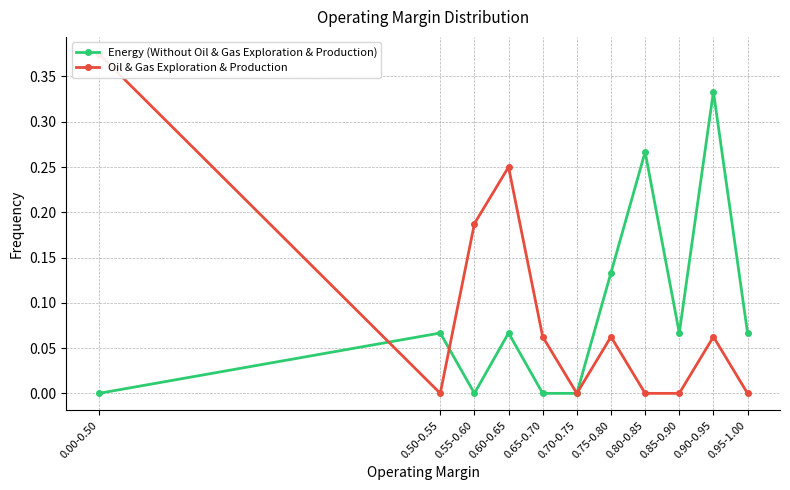

True or false: Oil & Gas Exploration & Production has more than 2 interior local peaks.

True